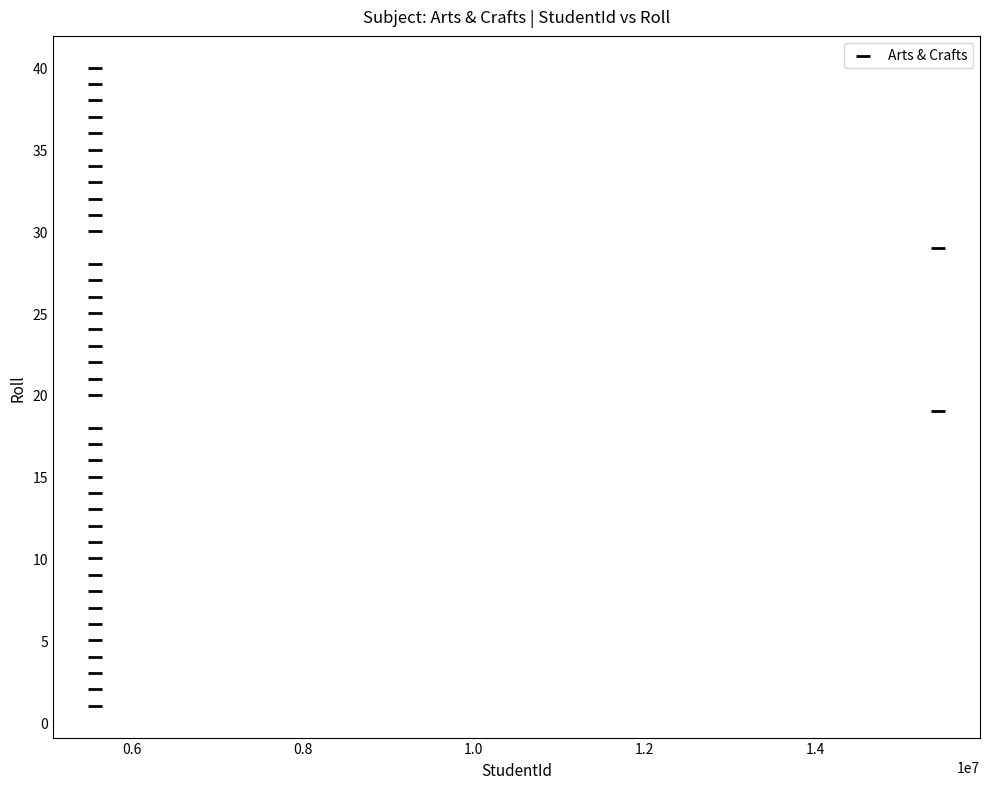

What is the range of X values (max minus min)?

9862259